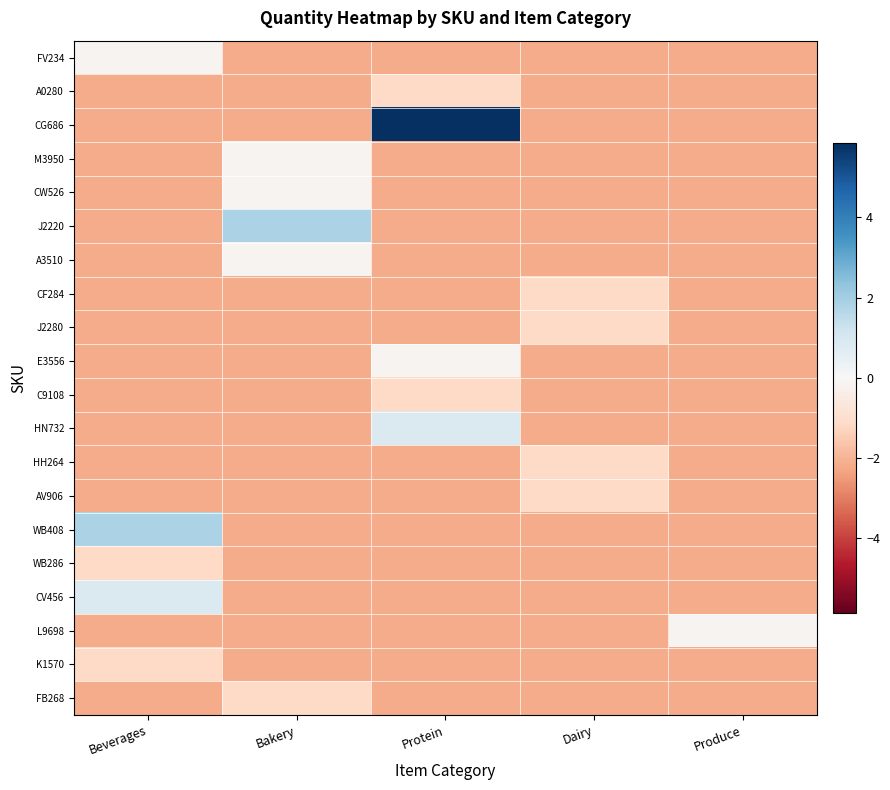

How many series are shown in this chart?

20